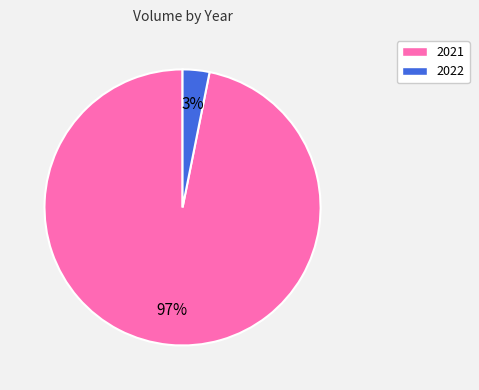

To the nearest percent, what is the difference between the largest and smallest slice percentages?

94%